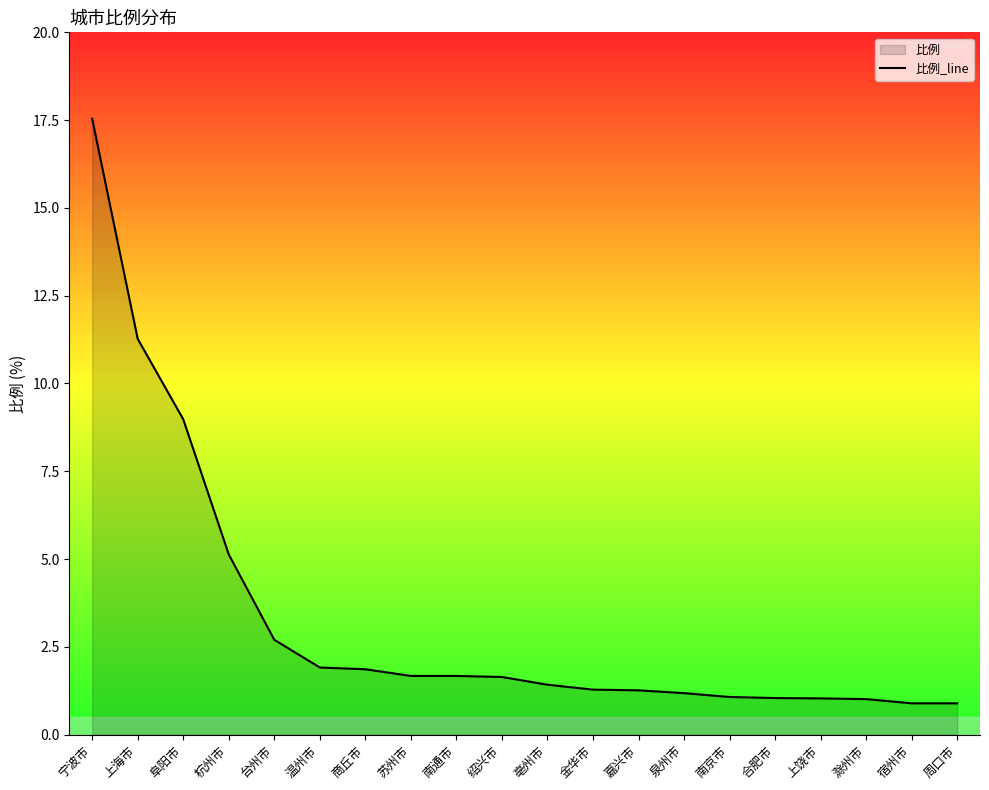

Reading left to right, transcribe all the data shown in this chart.

17.5	11.3	9.0	5.1	2.7	1.9	1.9	1.7	1.7	1.6	1.4	1.3	1.3	1.2	1.1	1.0	1.0	1.0	0.9	0.9